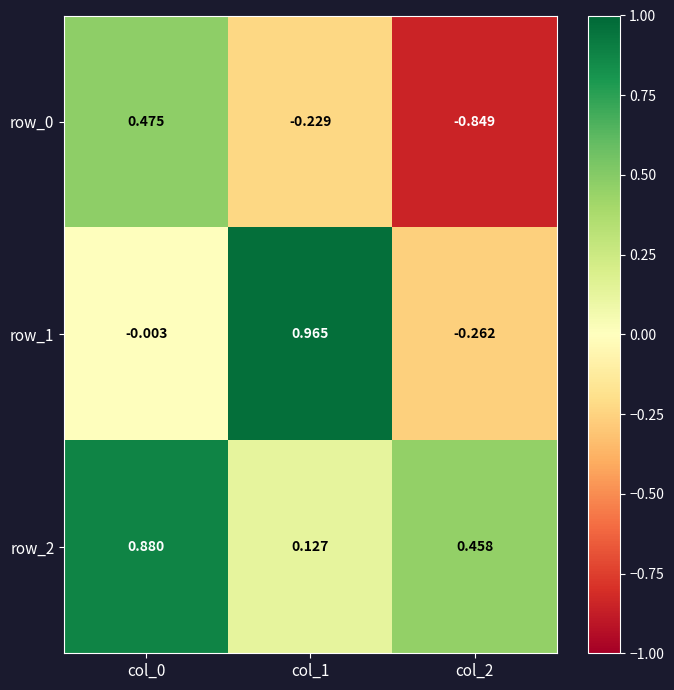

What is the difference between the row_2 values at col_2 and col_0?

0.4